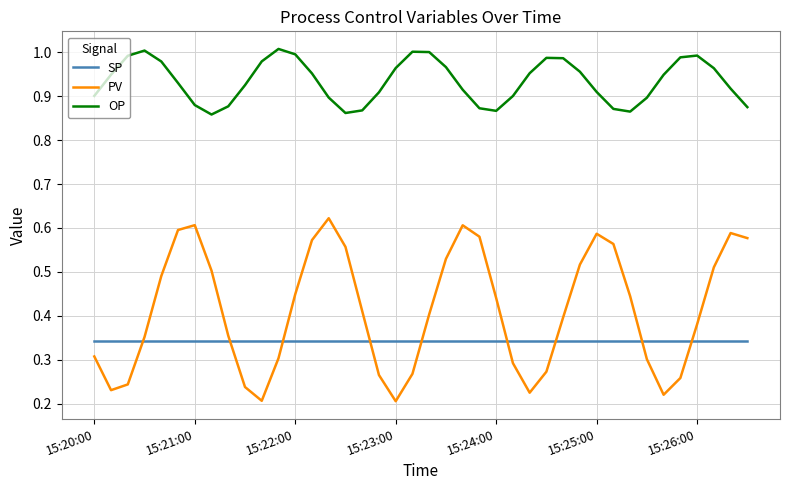

At how many categories does at least one series exceed 0?

40